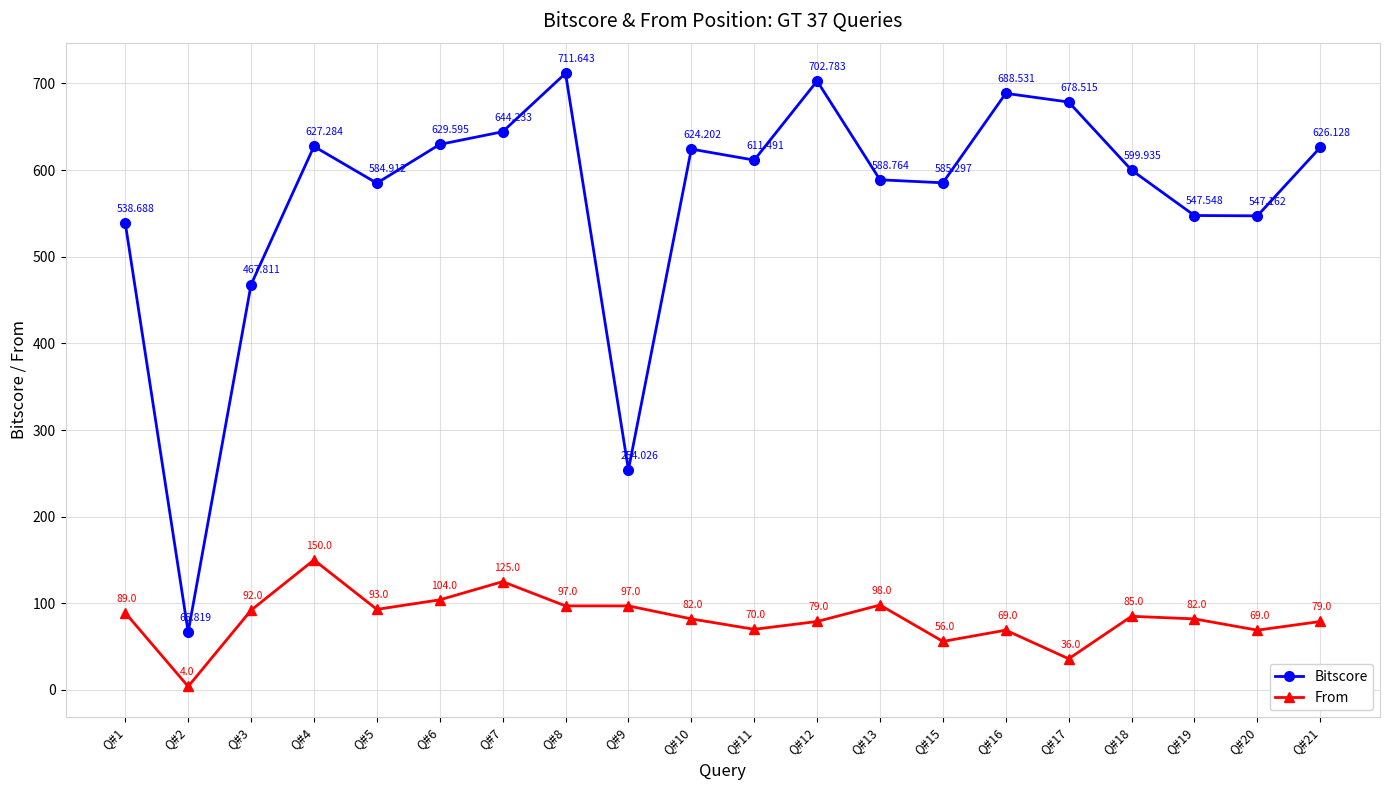

What is the highest value of the From series?

150.0